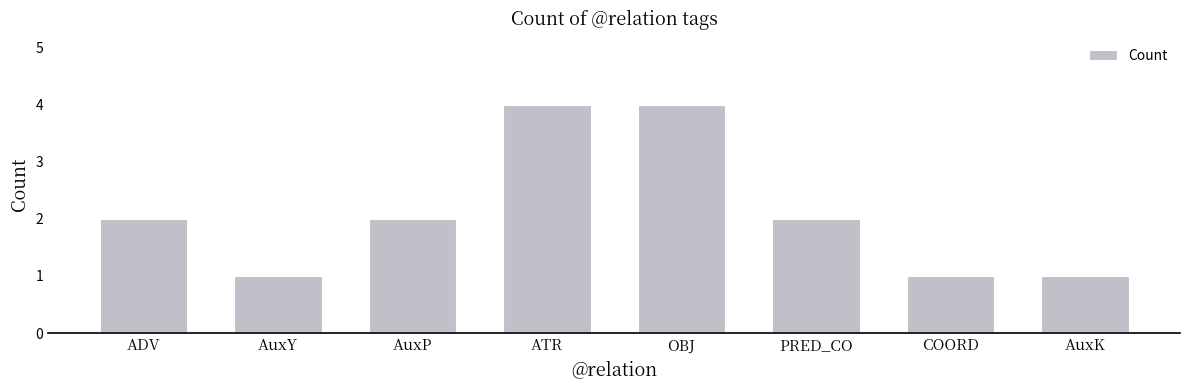

True or false: the data shows 1 at OBJ.

False